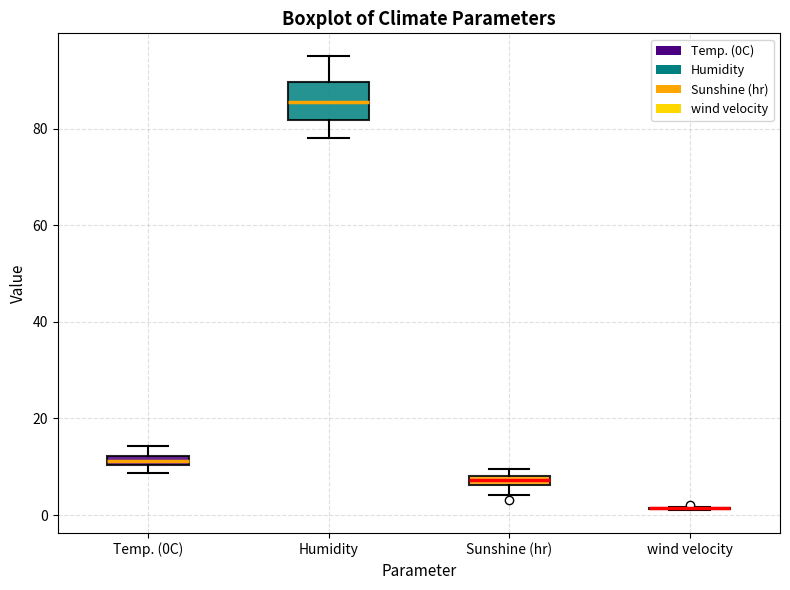

Which box is the tallest, from its lower edge to its upper edge?

Humidity